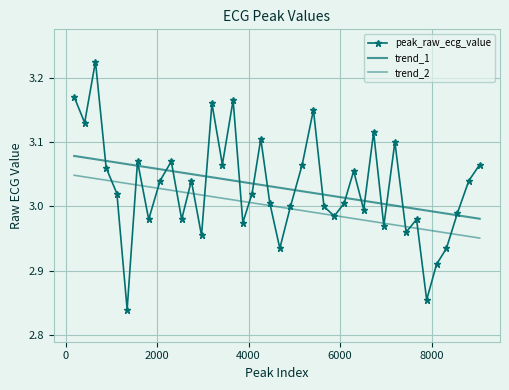

True or false: peak_raw_ecg_value and trend_2 intersect in this chart.

True